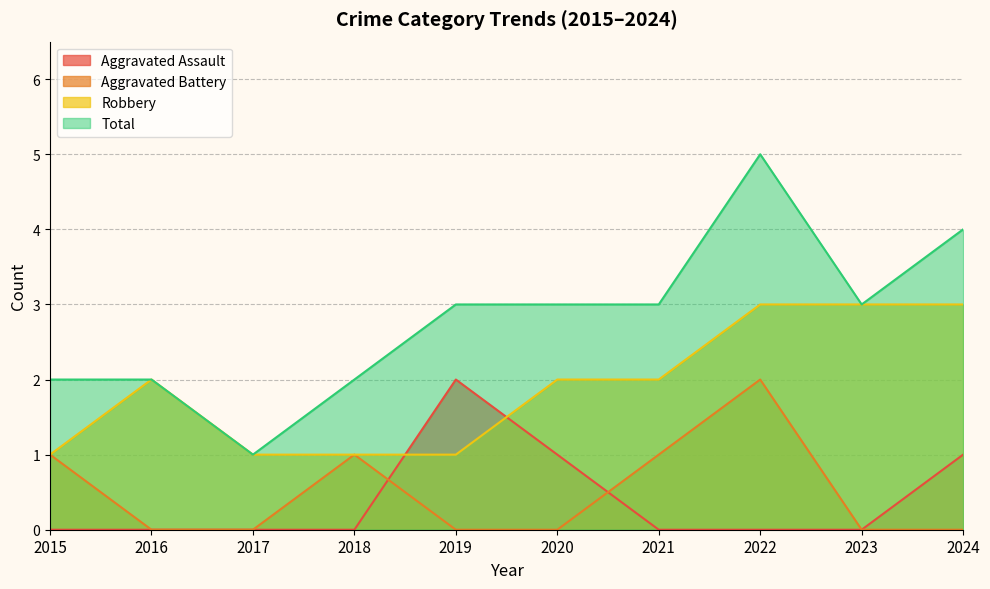

What are all the series names shown in the legend?

Aggravated Assault, Aggravated Battery, Robbery, Total